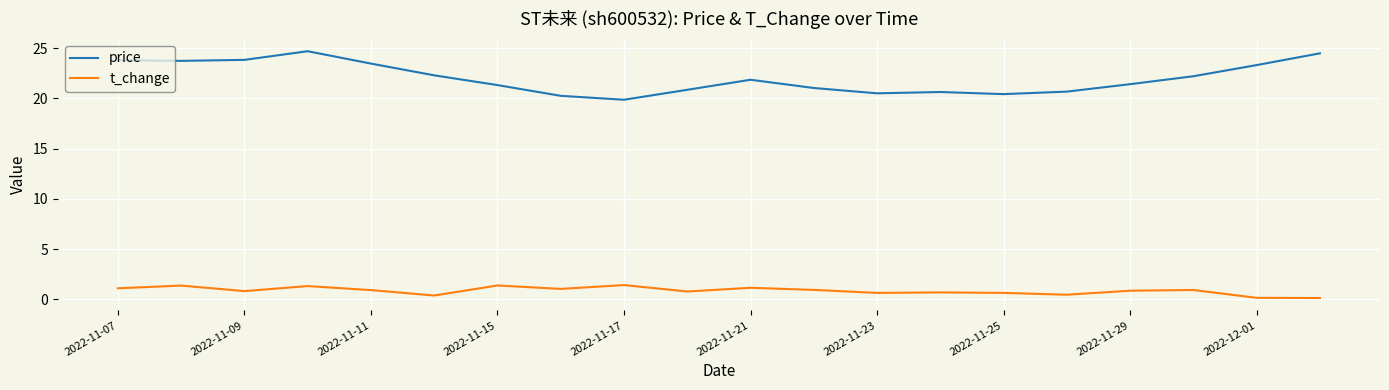

What is the greatest value displayed?

24.7